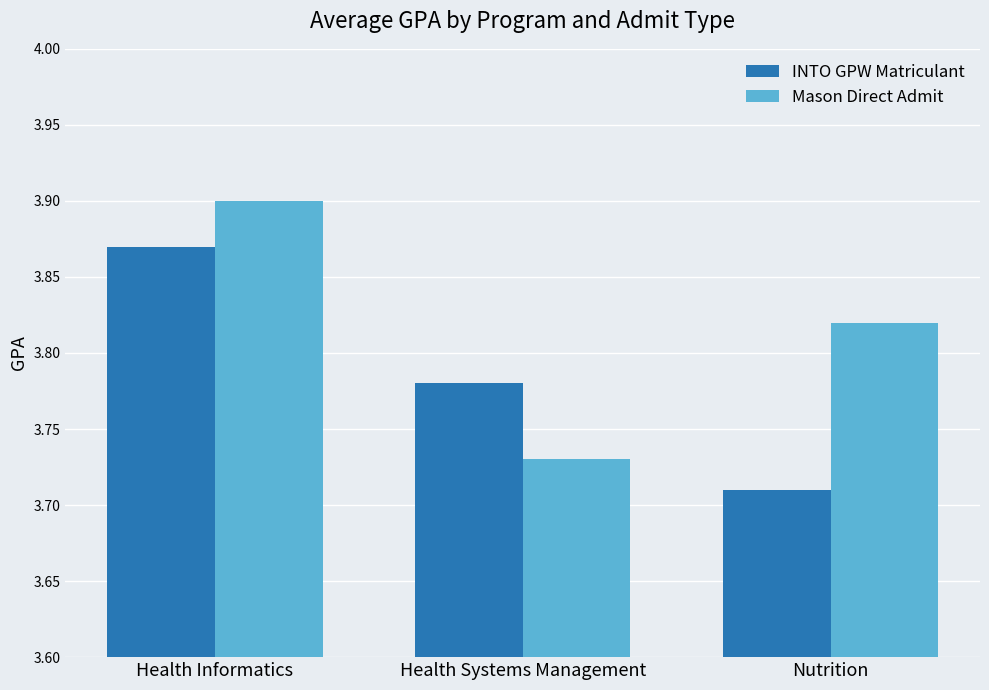

Rank the series at Health Informatics from highest to lowest value.

Mason Direct Admit, INTO GPW Matriculant